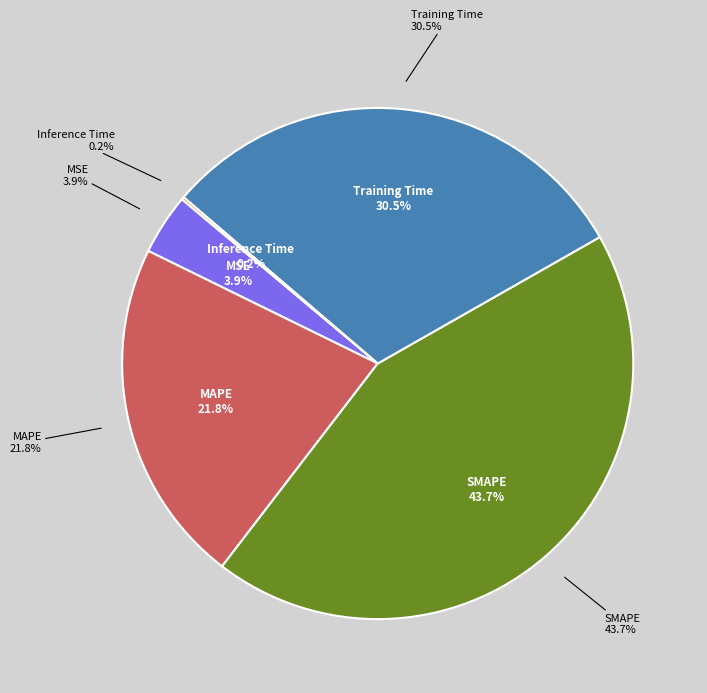

The Inference Time slice represents 1% of the pie. True or false?

False